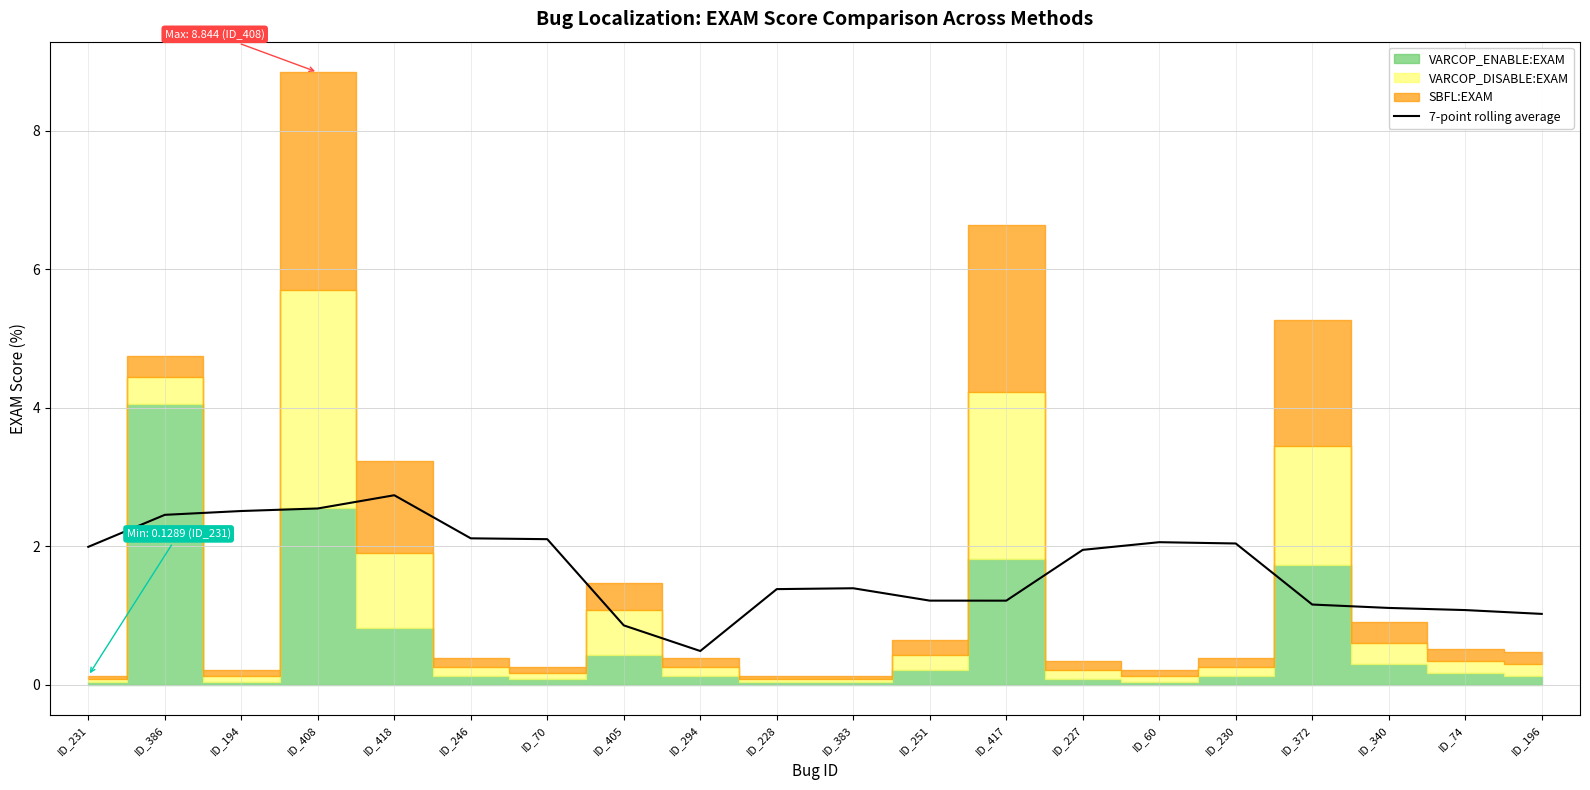

How many data points does each series have?

20